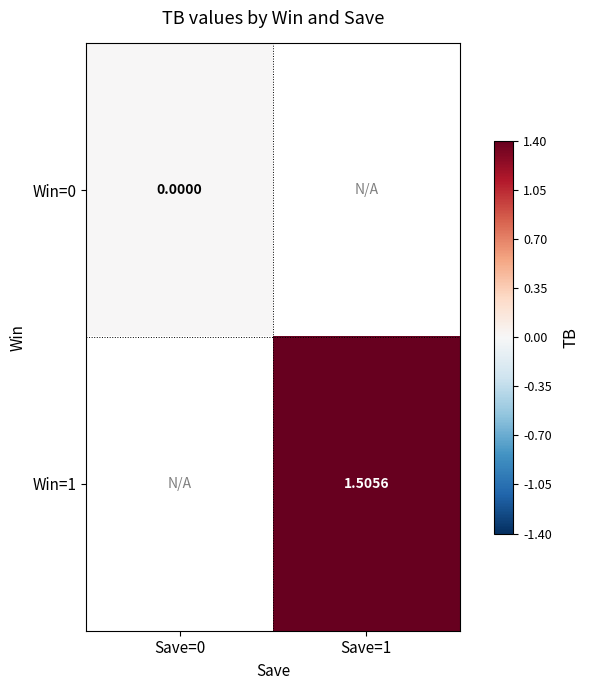

Is the value of Win=1 at Save=1 greater than the value of Win=0 at Save=0?

Yes